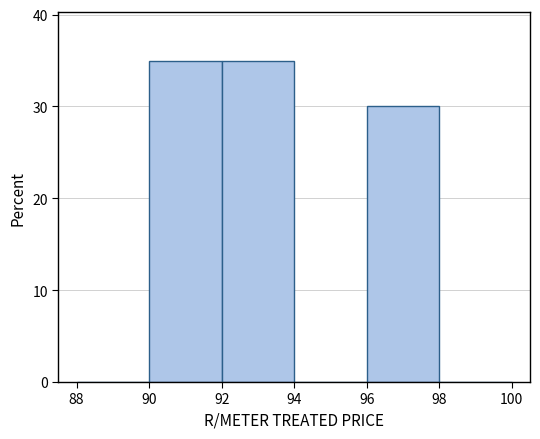

Reading left to right, transcribe this chart: for each bar, give the range it covers on the x-axis and its height. The values are not printed on the chart, so give them approximately, as read against the axis.

88 to 90: 0
90 to 92: 35
92 to 94: 35
94 to 96: 0
96 to 98: 30
98 to 100: 0